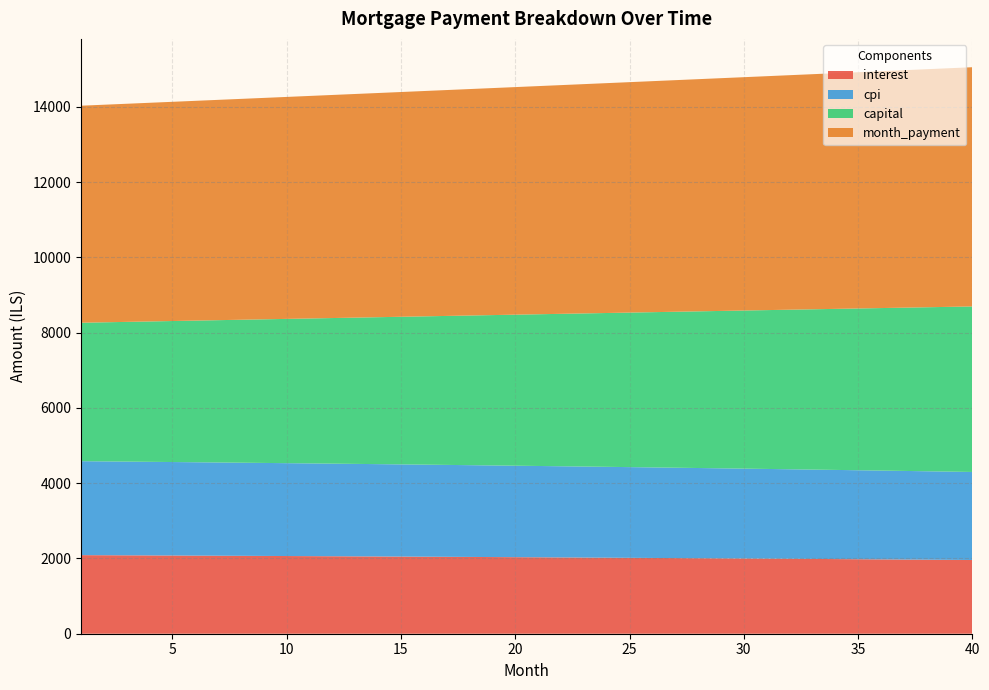

What is the maximum value for interest?

2088.5